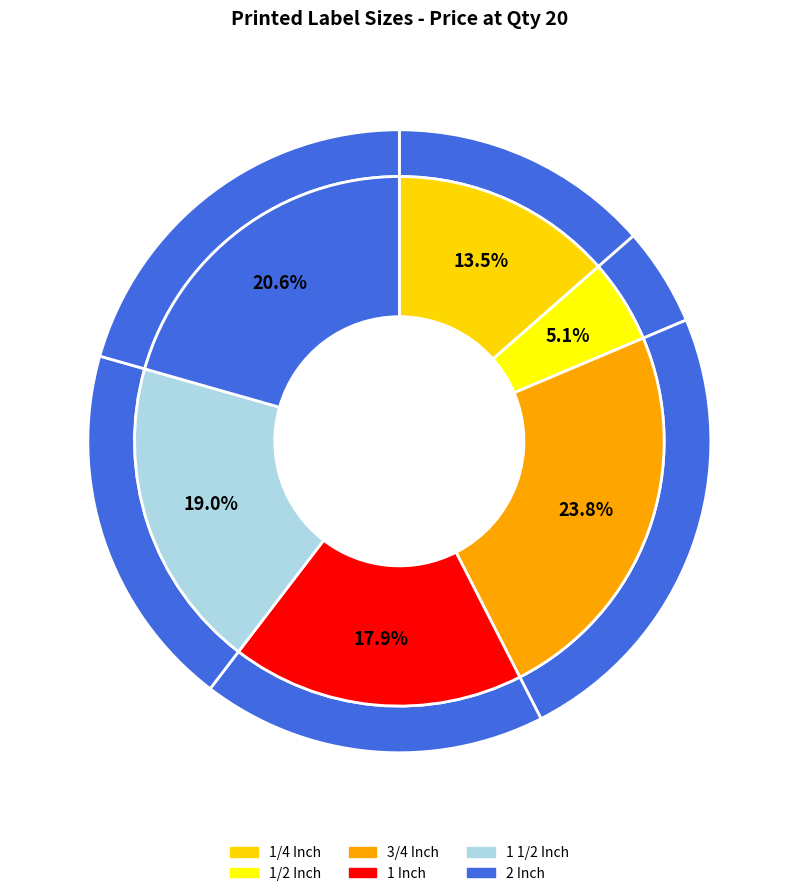

What percentage is the 3/4 Inch slice, to the nearest percent?

24%